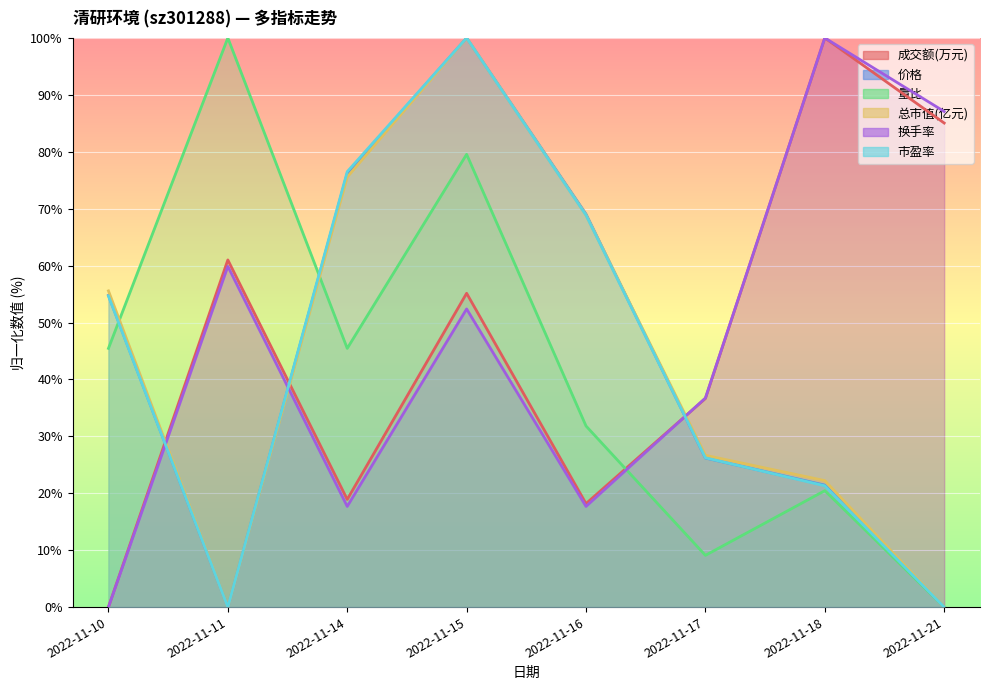

What is the sum of the 换手率 values at 2022-11-10 and 2022-11-18?

100.0